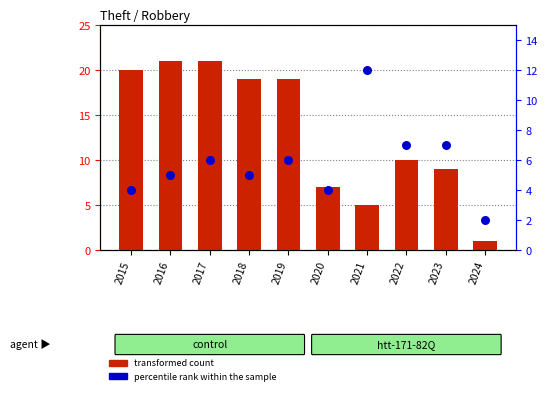

Which series reaches the maximum Y coordinate?

transformed count